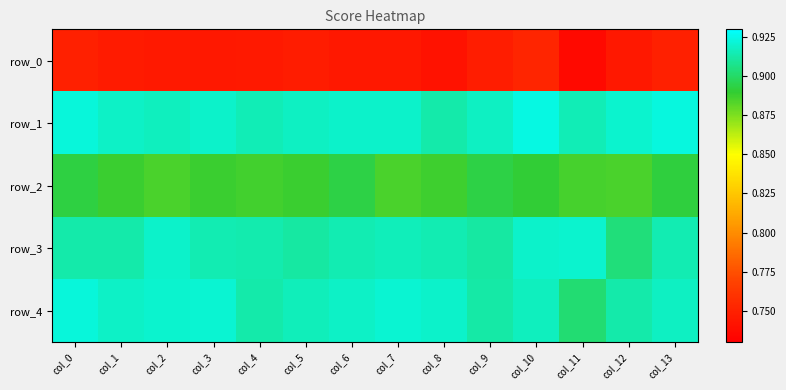

True or false: row_3 has a value of 0.6 at col_10.

False